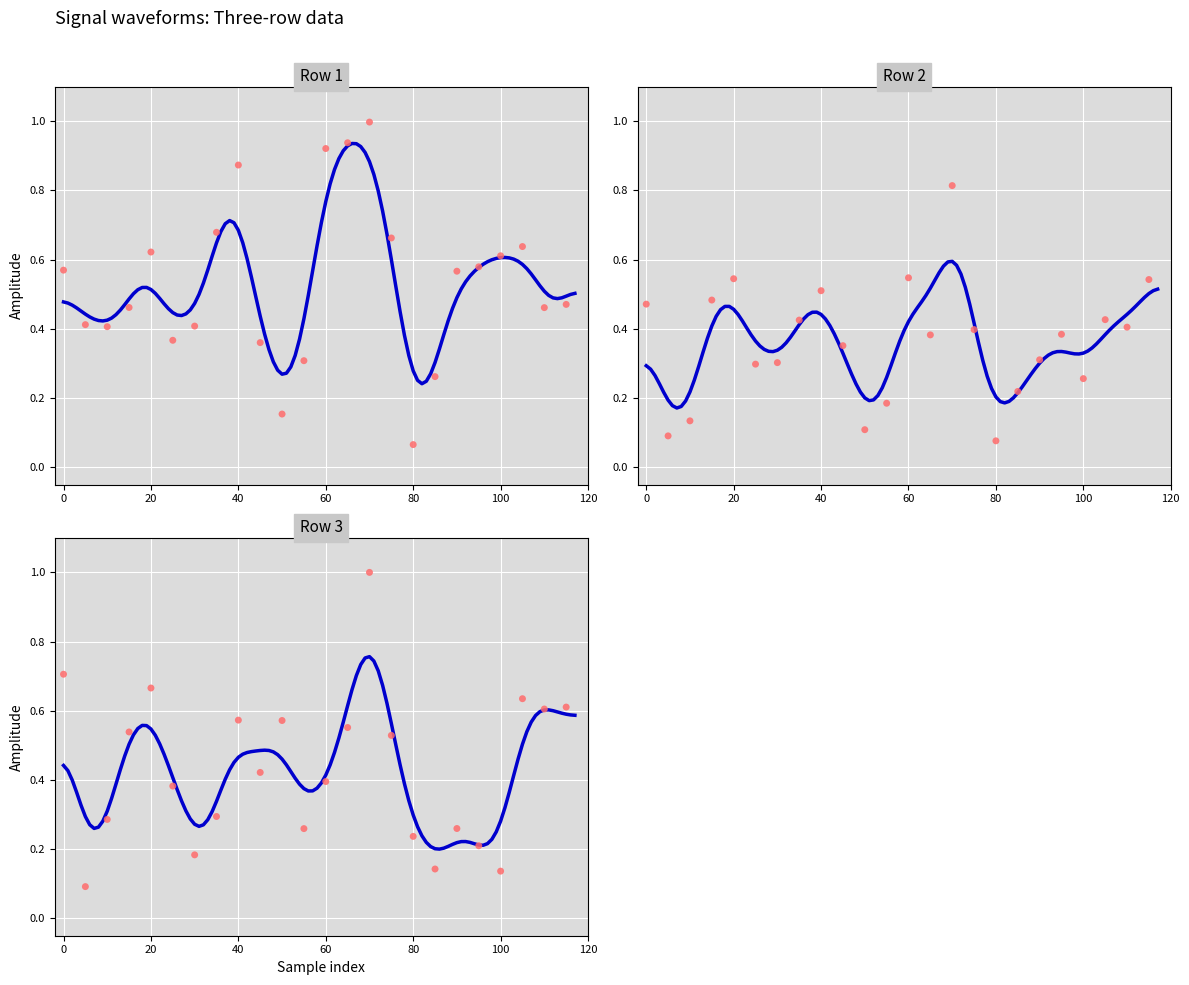

Which series has the largest total across all categories?

Row 1